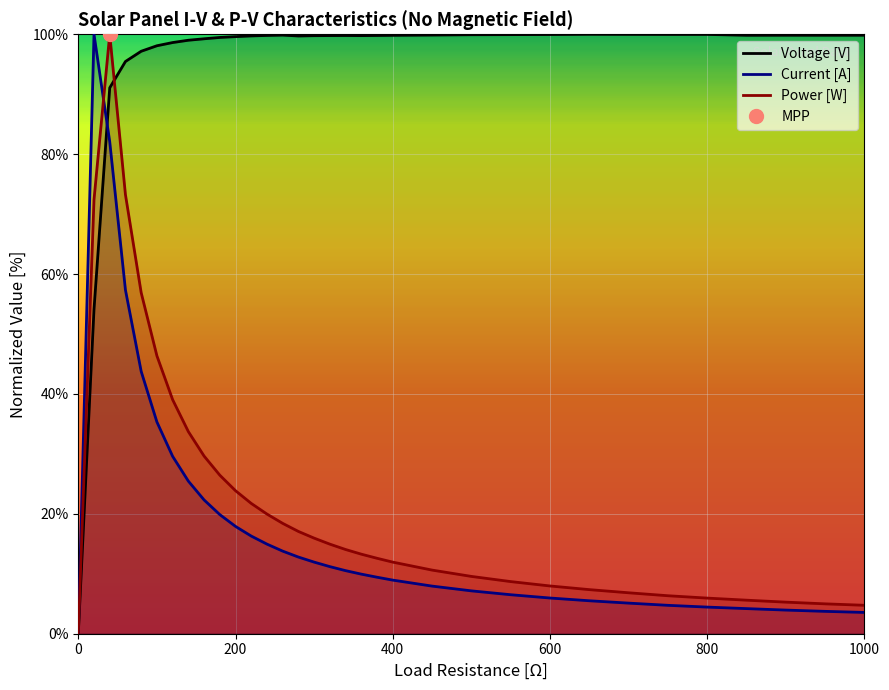

How many interior local valleys does the Voltage [V] series have?

4